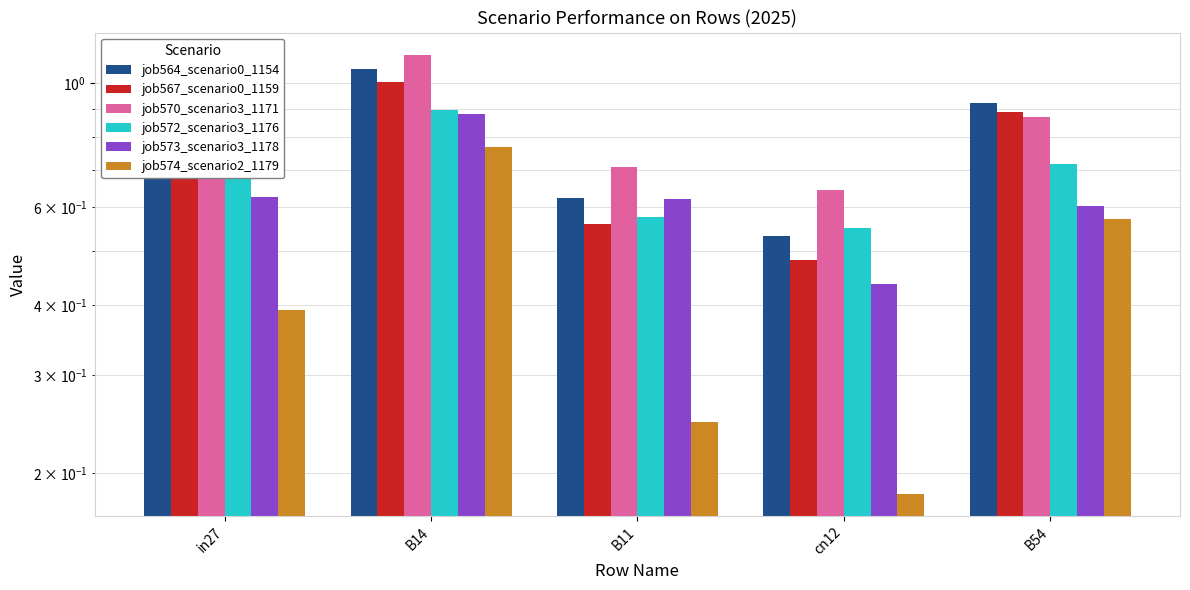

The job574_scenario2_1179 series shows 1.0 at B54. True or false?

False